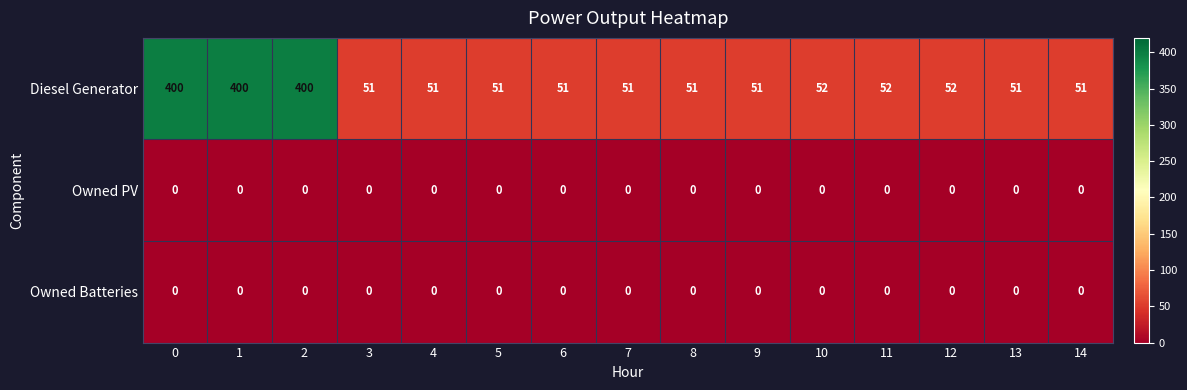

What is the spread (max minus min) of values at 6?

51